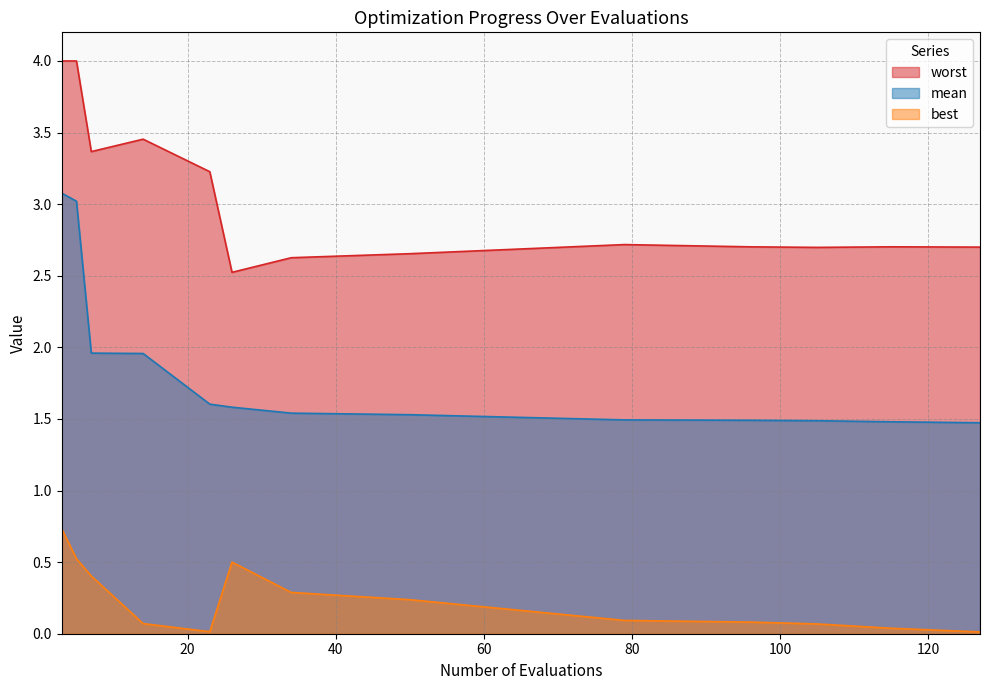

True or false: mean and best intersect in this chart.

False